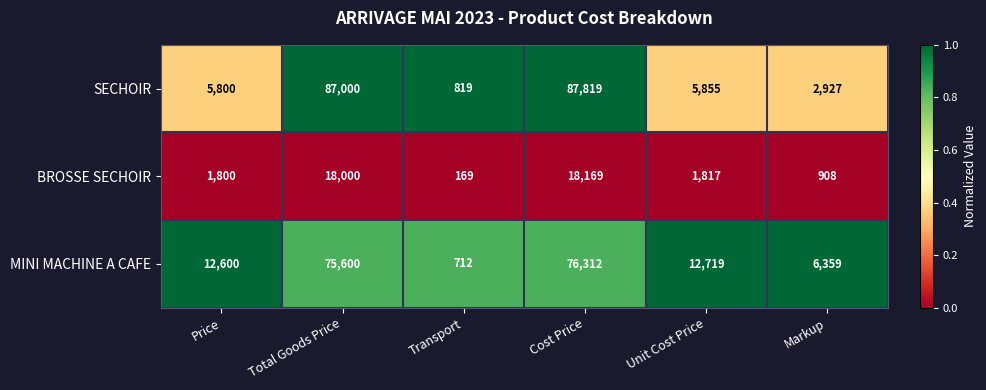

What is the spread (max minus min) of values at Transport?

650